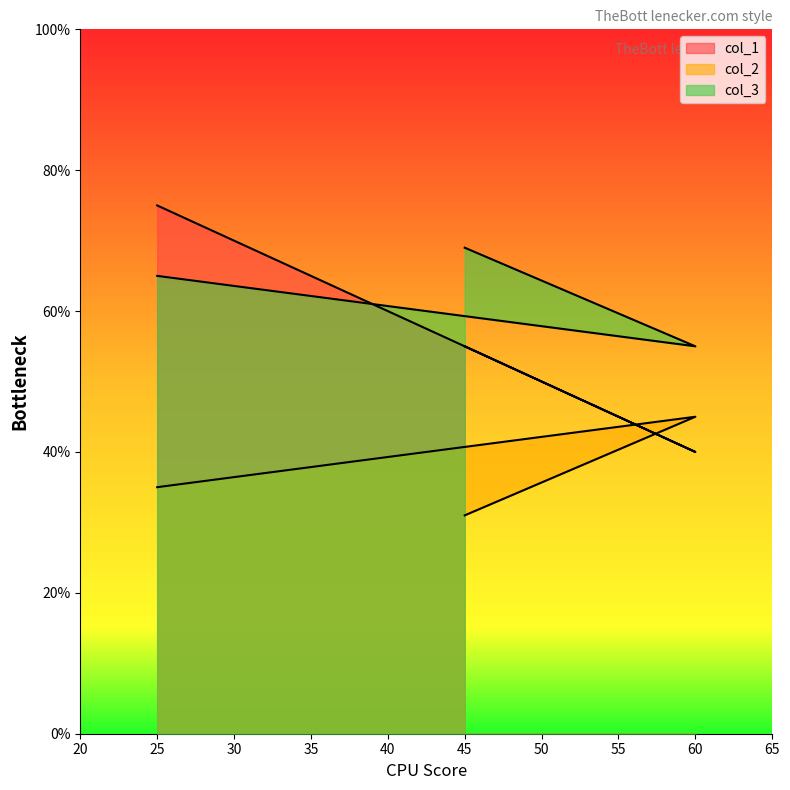

What is the value of the col_1 point at the 2nd from the left?

40